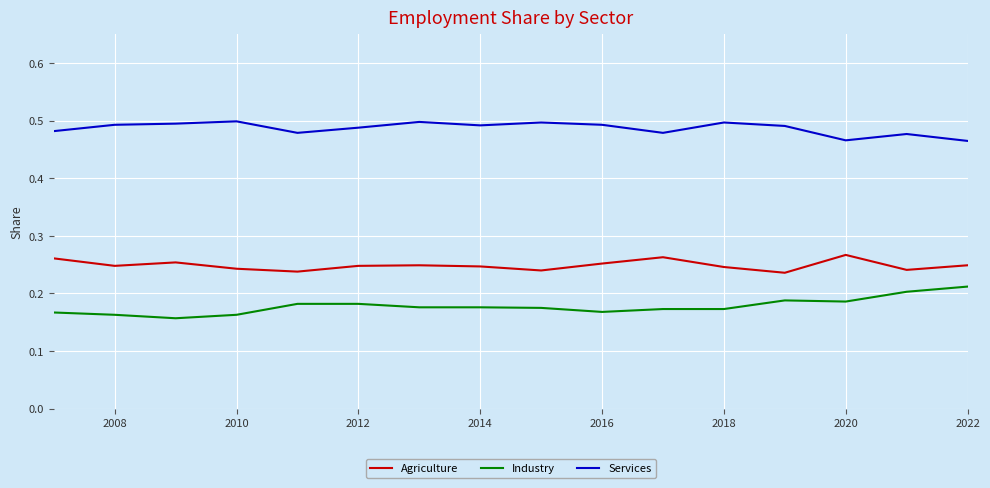

What are all the series names shown in the legend?

Agriculture, Industry, Services